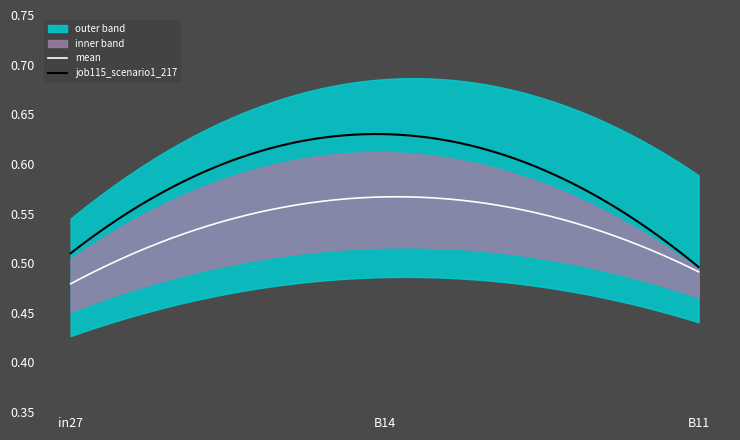

What is the label of the 3rd point from the left?

B11